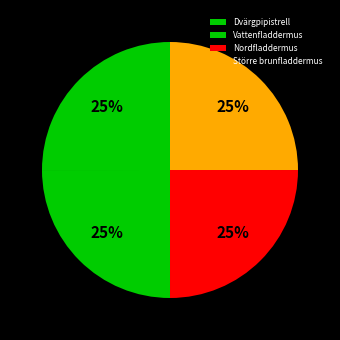

The Dvärgpipistrell slice represents 25% of the pie. True or false?

True